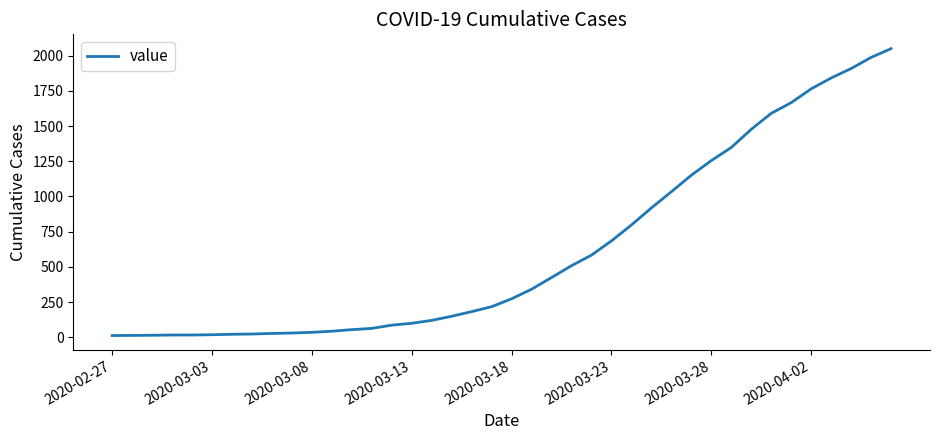

What is the greatest value displayed?

2049